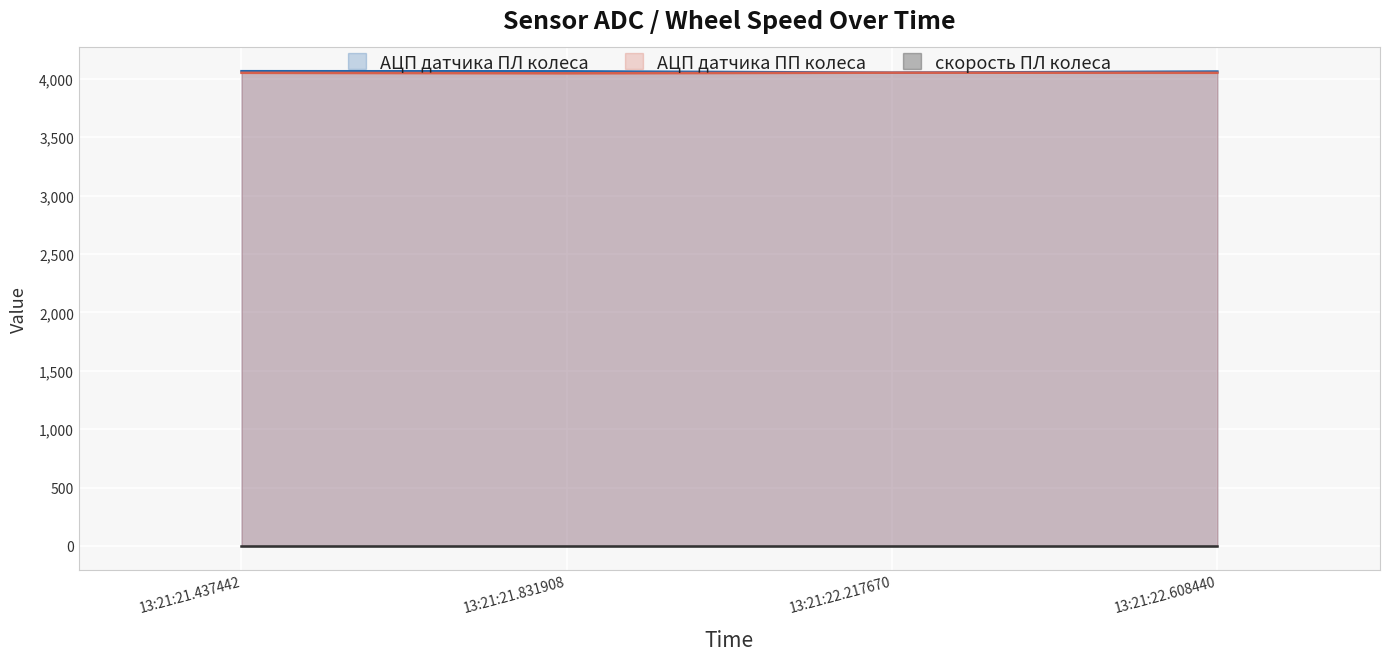

What is the label of the 3rd point from the right?

13:21:21.831908